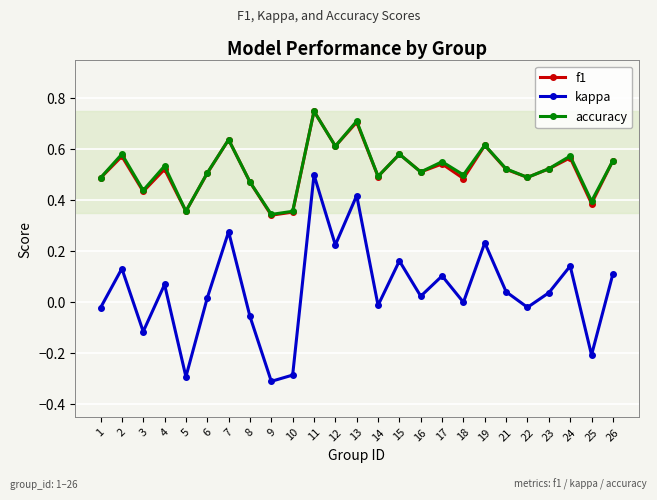

At which label does kappa reach its minimum?

9